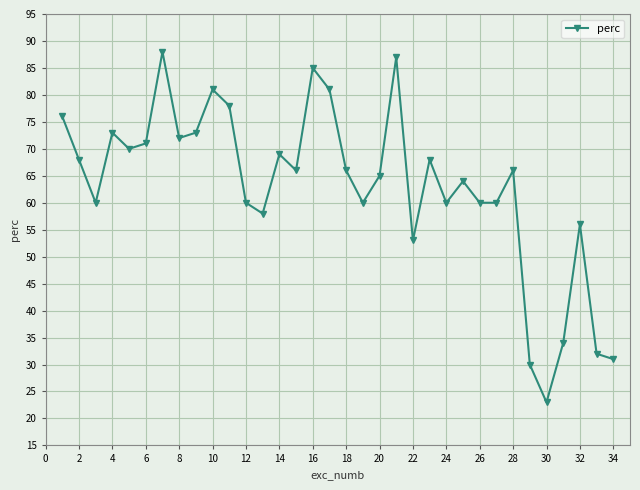

What is the difference between the second highest and minimum values?

64